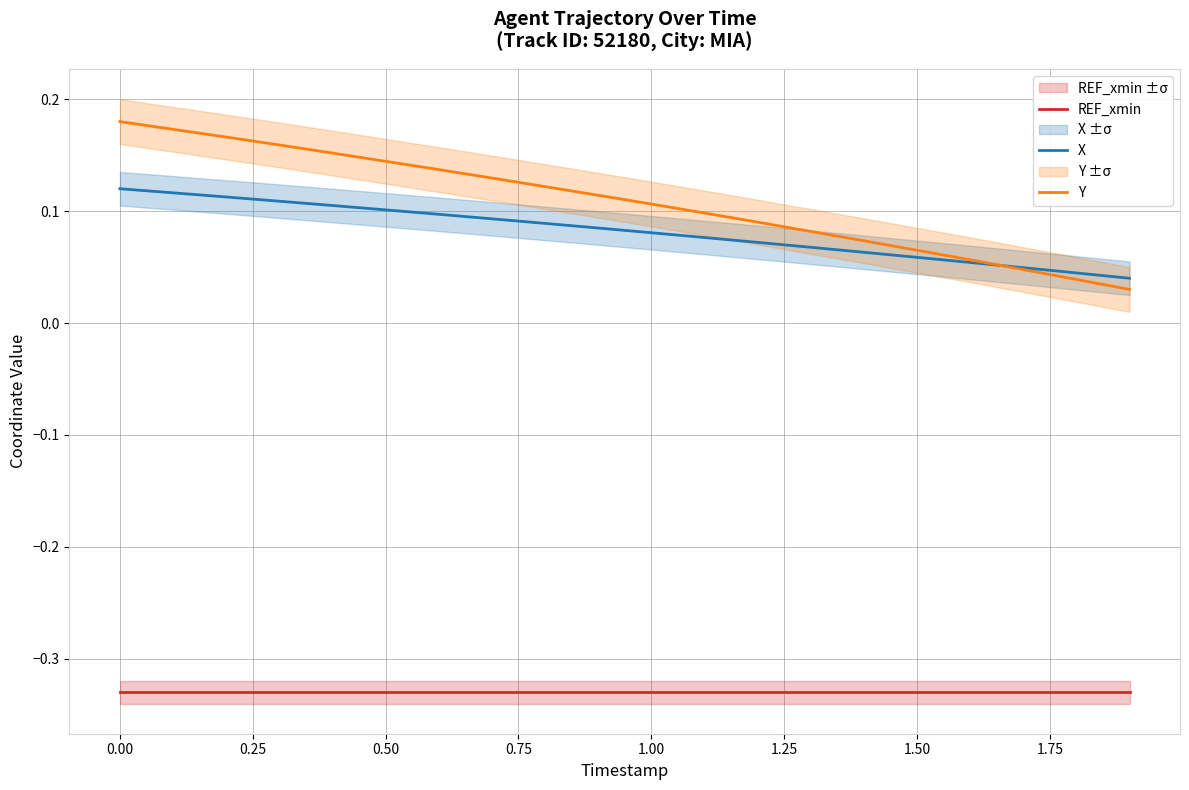

True or false: REF_xmin and X cross at least once.

False